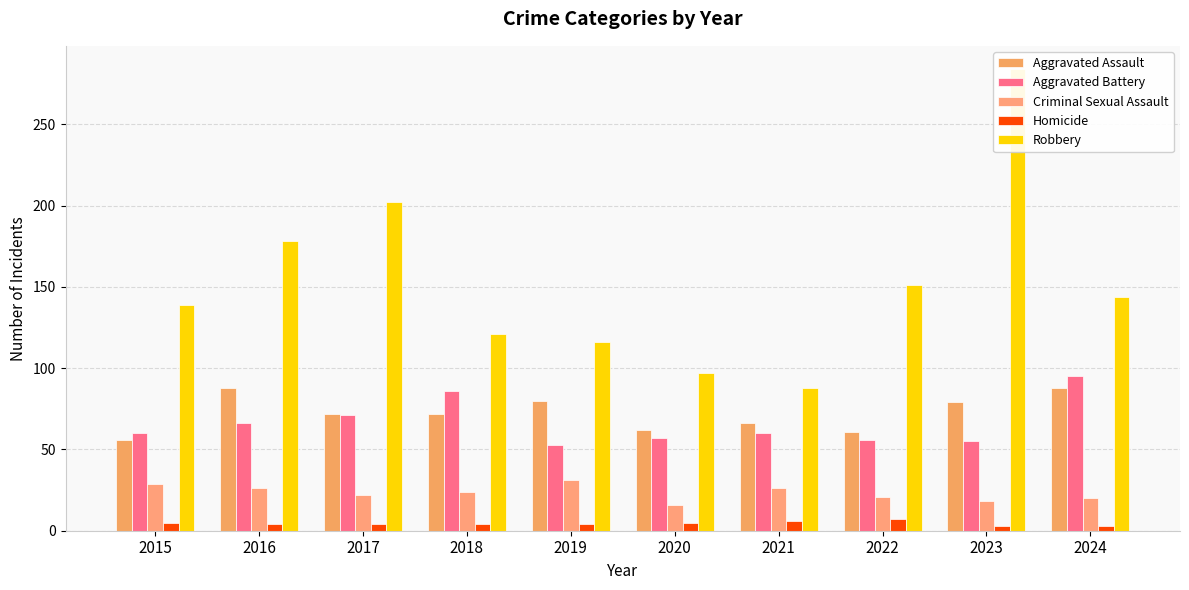

What is the value of the Robbery bar at the 10th from the left?

144